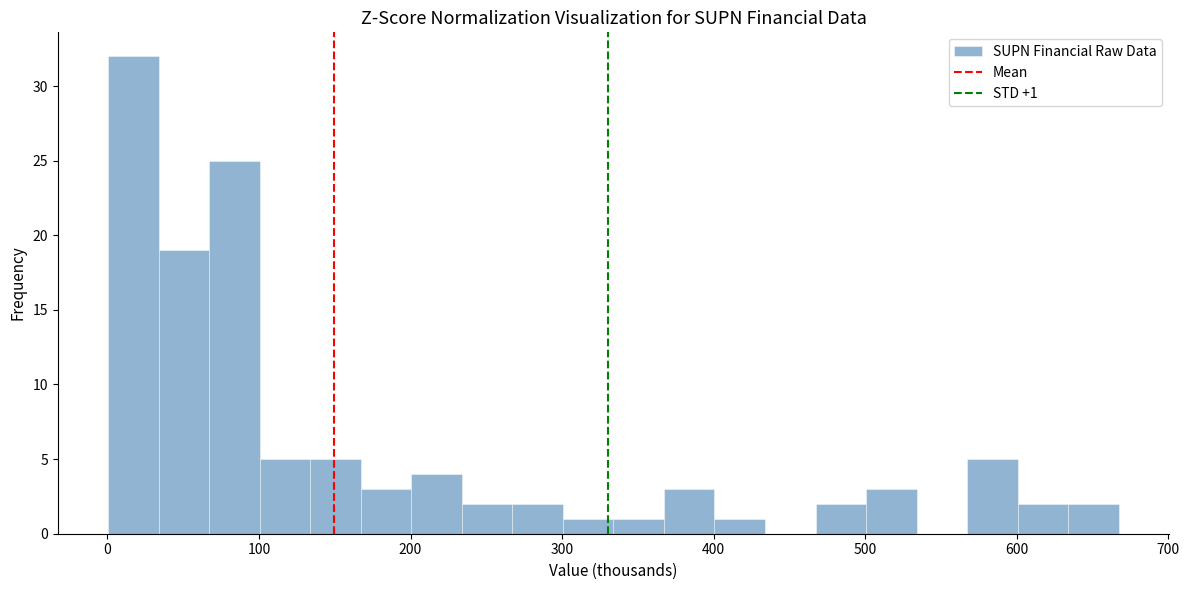

Read against the x-axis, roughly where is the centre of the tallest bar?

20